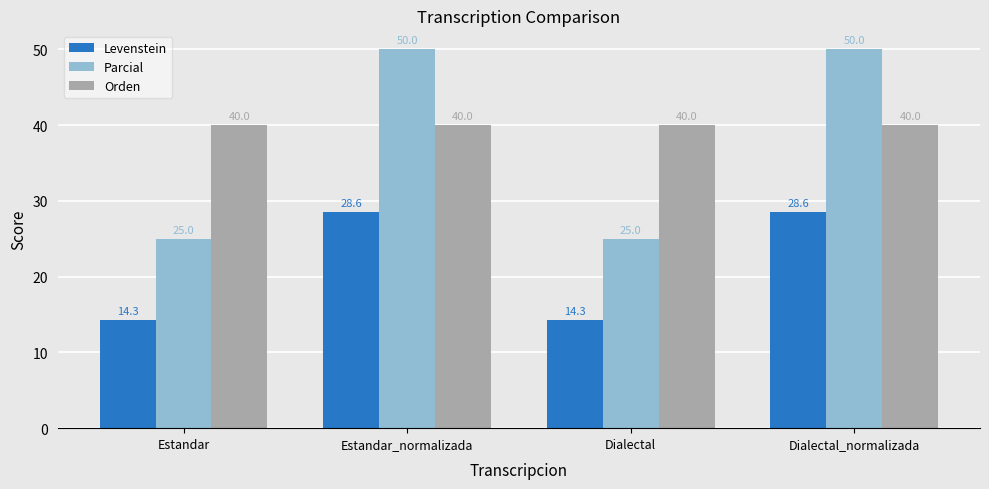

At how many categories does at least one series exceed 31?

4